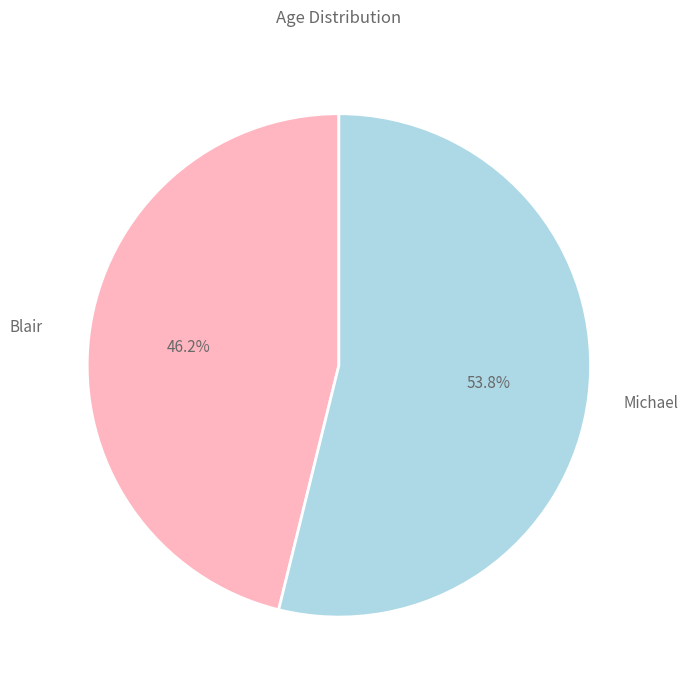

Is there any slice that represents more than half of the pie?

Yes